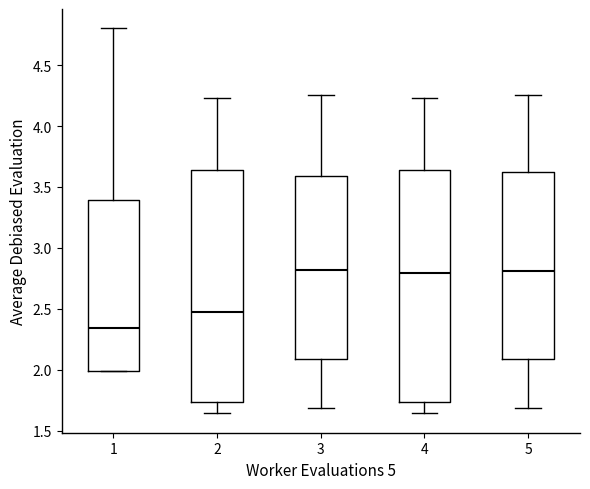

Reading left to right, transcribe this box plot: for each box, give where its median line is, the range the box spans, and where its two whiskers end, as read against the y-axis. The values are not printed on the chart, so give them approximately, as read against the axis.

1: median 2.35, box 2.00 to 3.40, whiskers 2.00 to 4.80
2: median 2.45, box 1.75 to 3.65, whiskers 1.65 to 4.25
3: median 2.80, box 2.10 to 3.60, whiskers 1.70 to 4.25
4: median 2.80, box 1.75 to 3.65, whiskers 1.65 to 4.25
5: median 2.80, box 2.10 to 3.60, whiskers 1.70 to 4.25